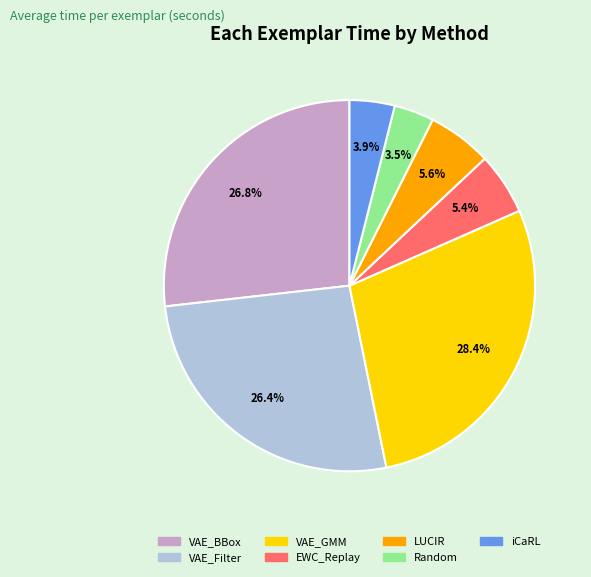

Is there any slice that represents more than half of the pie?

No